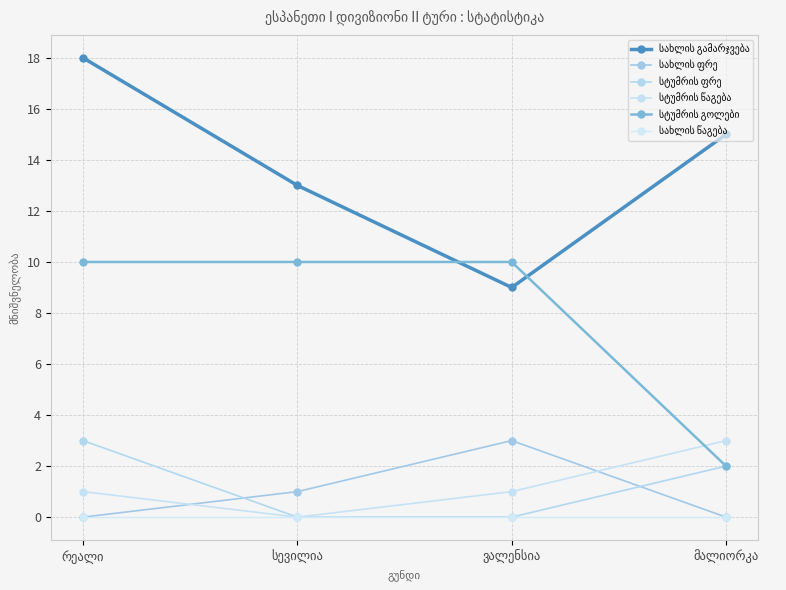

Between სევილია and რეალი, which is larger?

რეალი